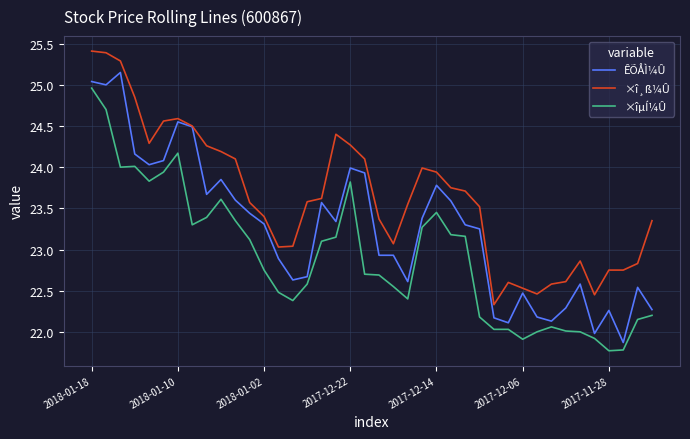

What is the difference between the maximum and second lowest values in the ÊÕÅÌ¼Û series?

3.2